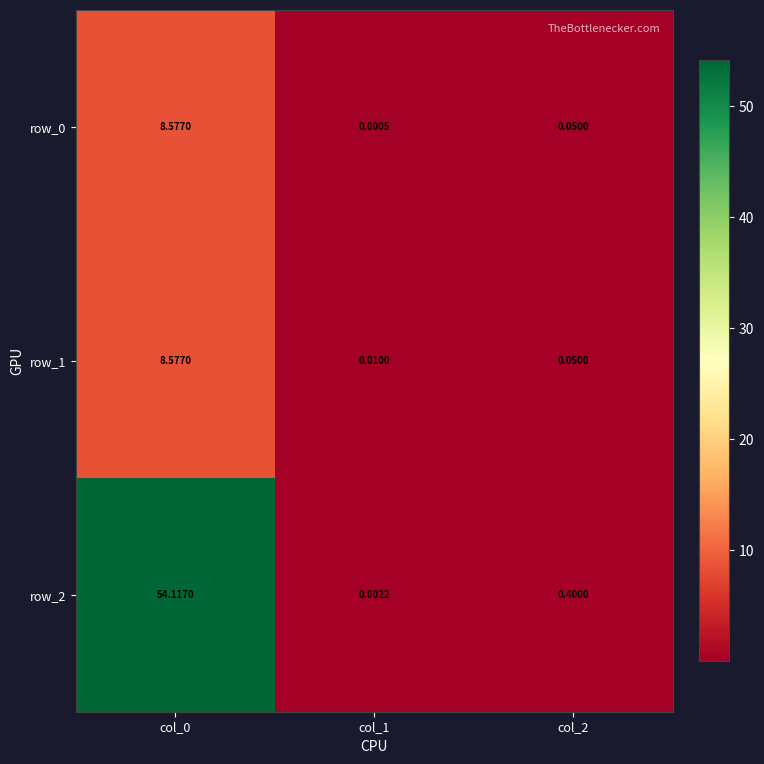

What is the difference between the maximum and minimum values in the row_1 series?

8.6